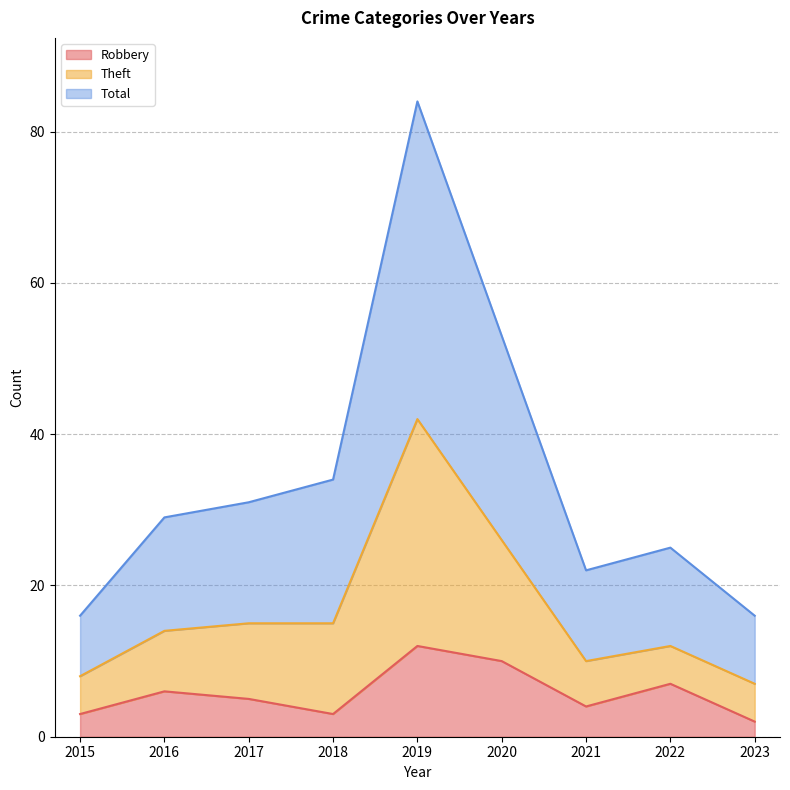

True or false: Theft has a value of 27 at 2023.

False